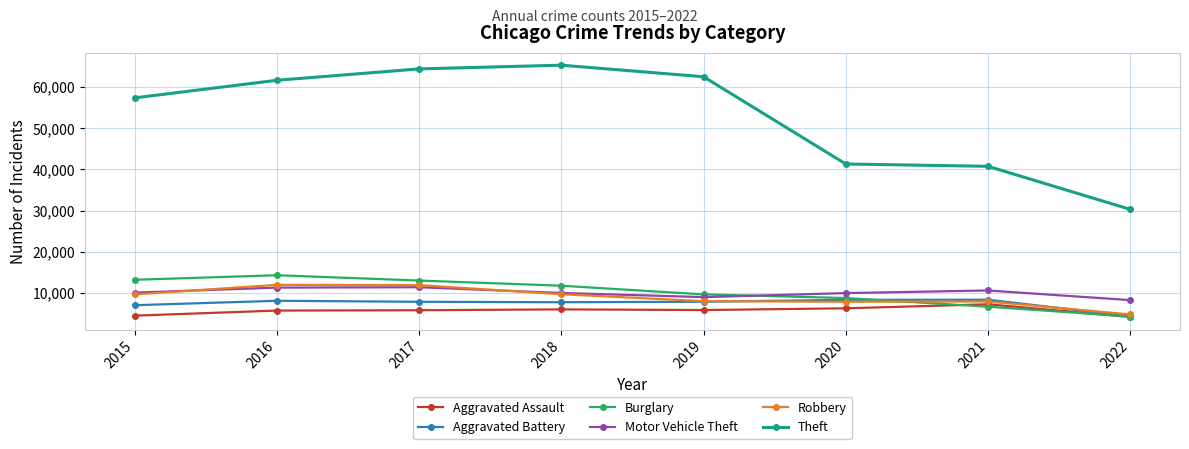

True or false: Burglary and Aggravated Battery cross at least once.

True